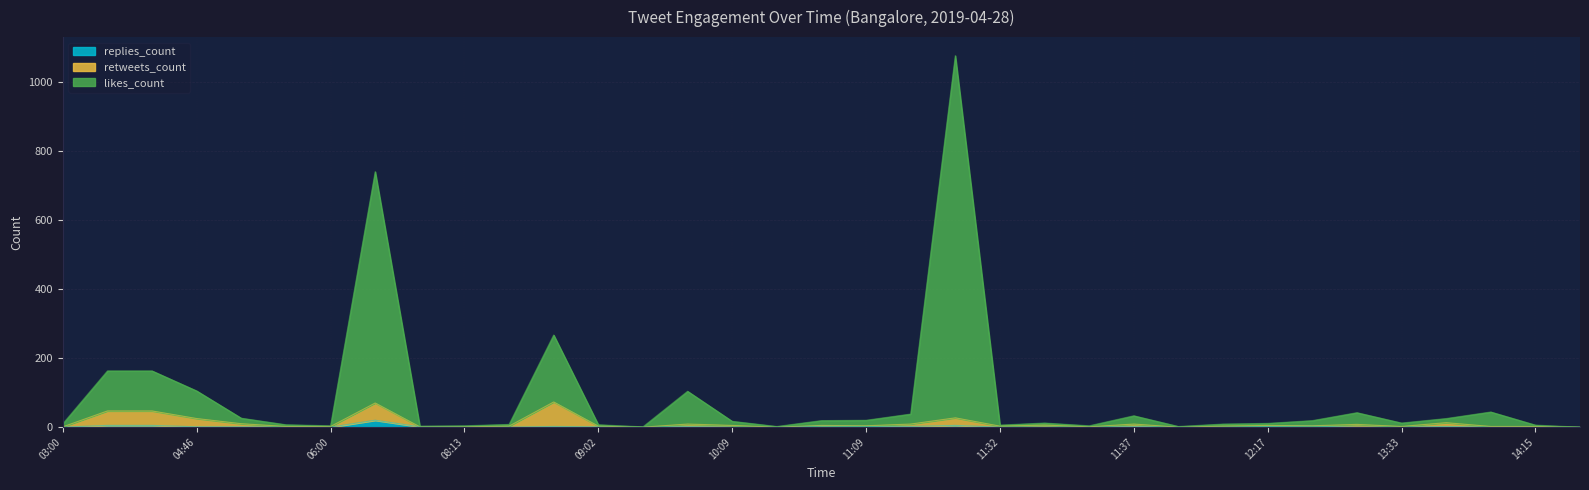

How many interior local peaks does the retweets_count series have?

10